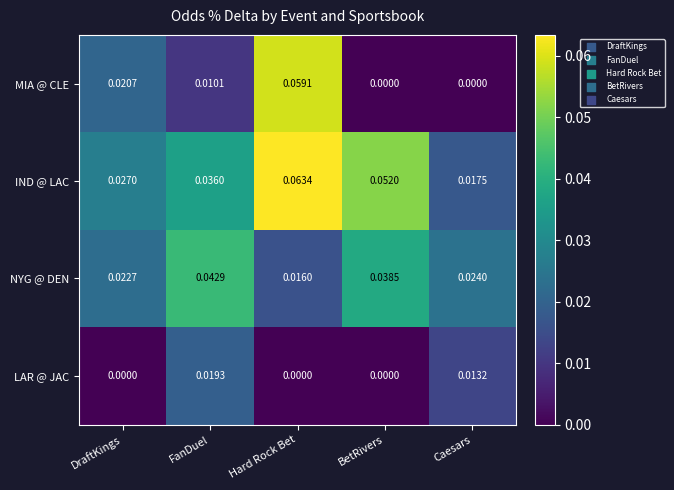

At which label is NYG @ DEN closest to 0?

Hard Rock Bet